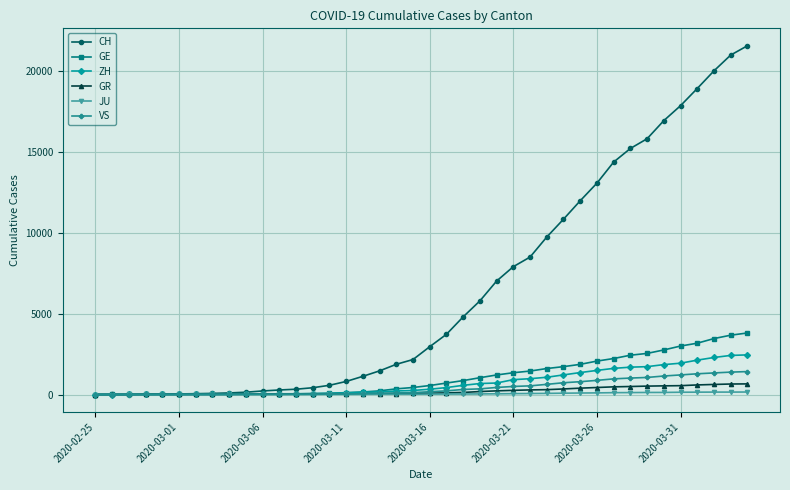

Which series has the widest spread of values?

CH